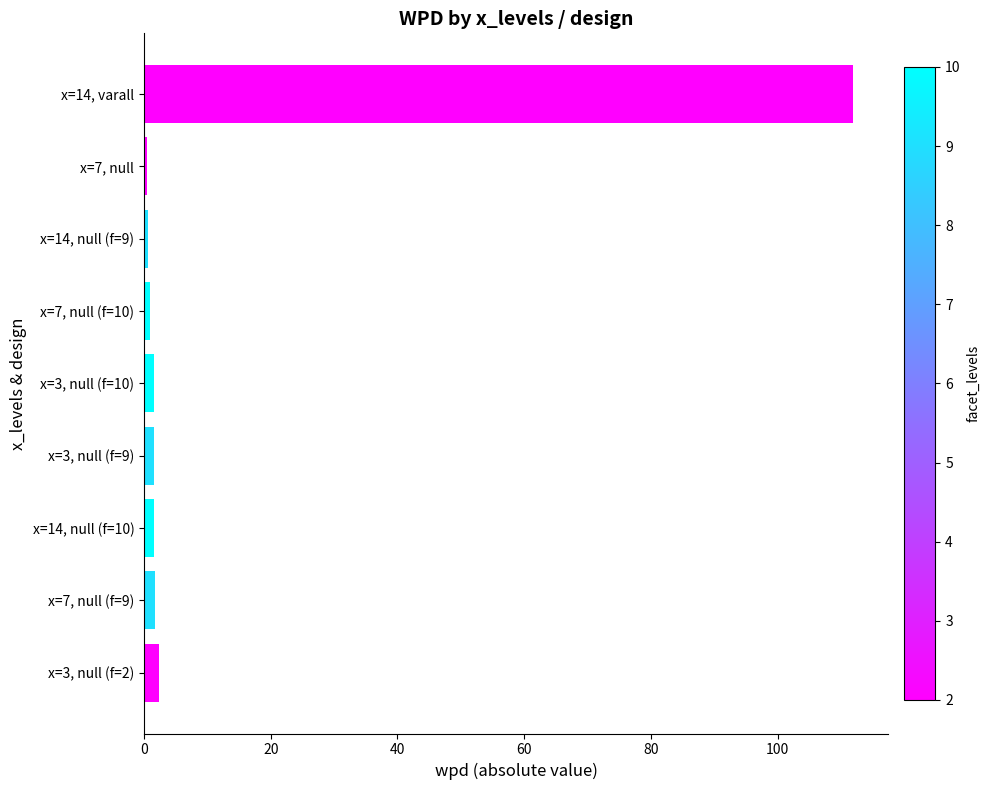

What is the value of the 1st bar from the top?

111.8